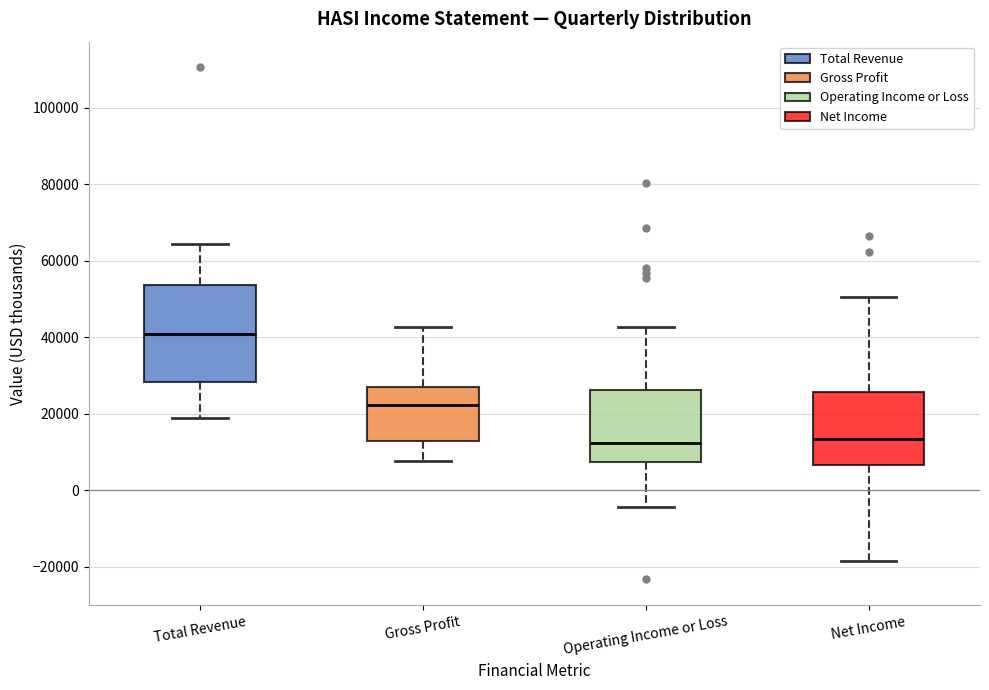

Reading left to right, transcribe this box plot: for each box, give where its median line is, the range the box spans, and where its two whiskers end, as read against the y-axis. The values are not printed on the chart, so give them approximately, as read against the axis.

Total Revenue: median 40000, box 28000 to 54000, whiskers 20000 to 64000
Gross Profit: median 22000, box 12000 to 26000, whiskers 8000 to 42000
Operating Income or Loss: median 12000, box 8000 to 26000, whiskers -4000 to 42000
Net Income: median 14000, box 6000 to 26000, whiskers -18000 to 50000